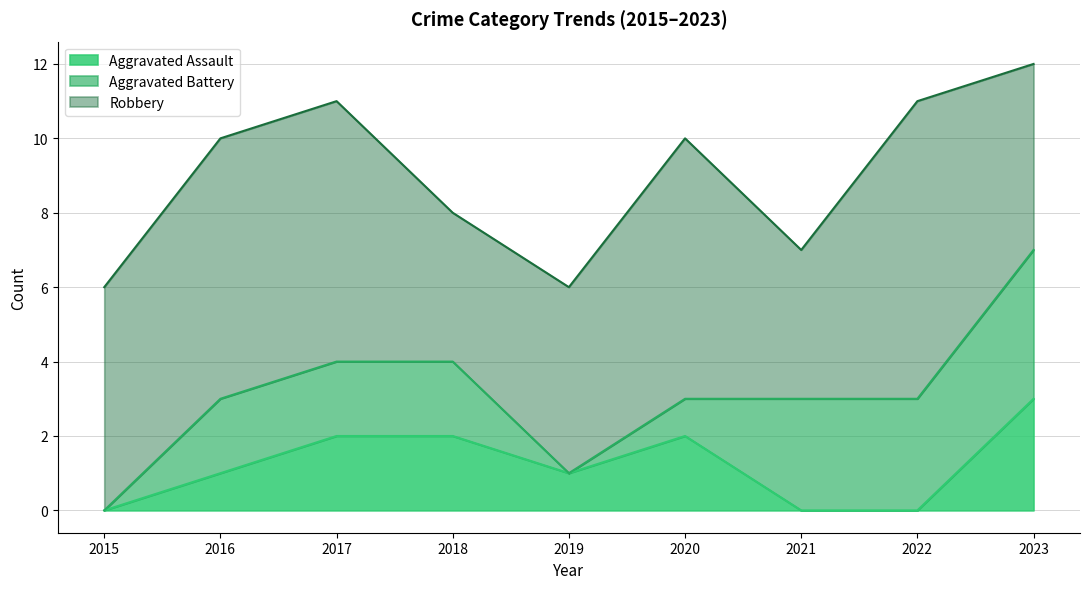

Rank the categories by Aggravated Assault value from highest to lowest.

2023, 2017, 2018, 2020, 2016, 2019, 2015, 2021, 2022